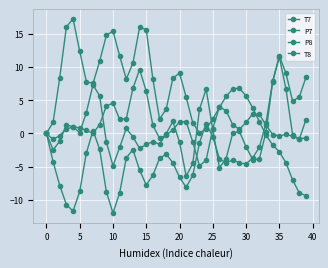

Does the chart have visible grid lines?

Yes